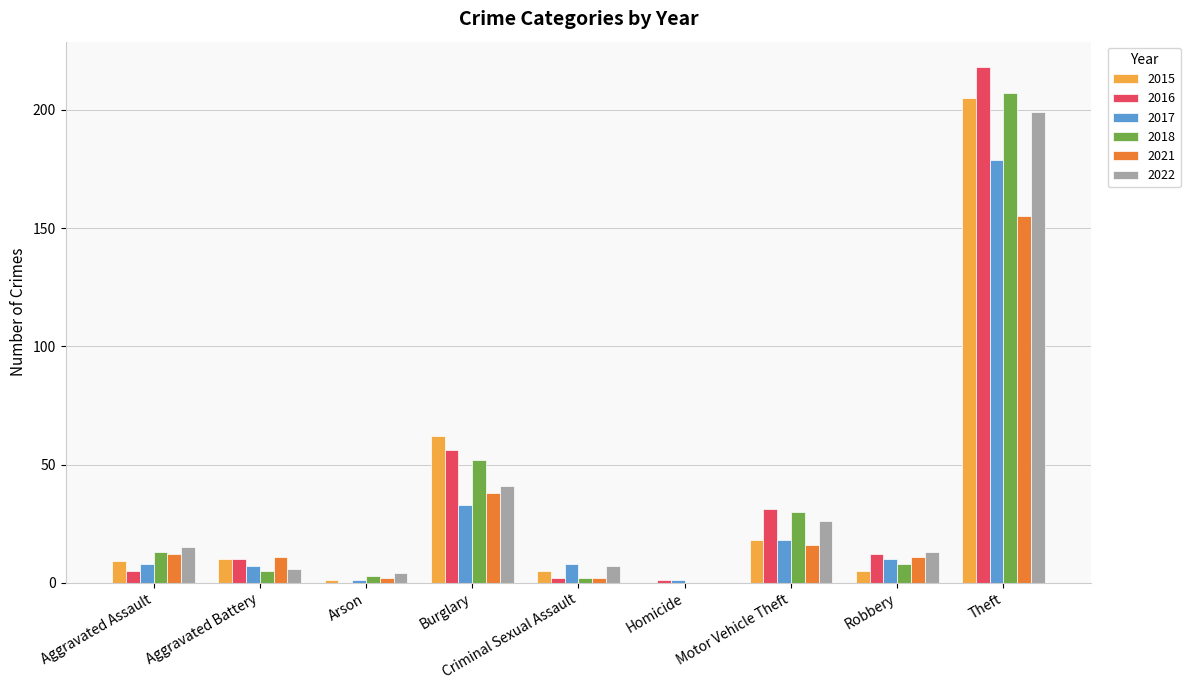

Which label corresponds to the largest value in the chart?

Theft